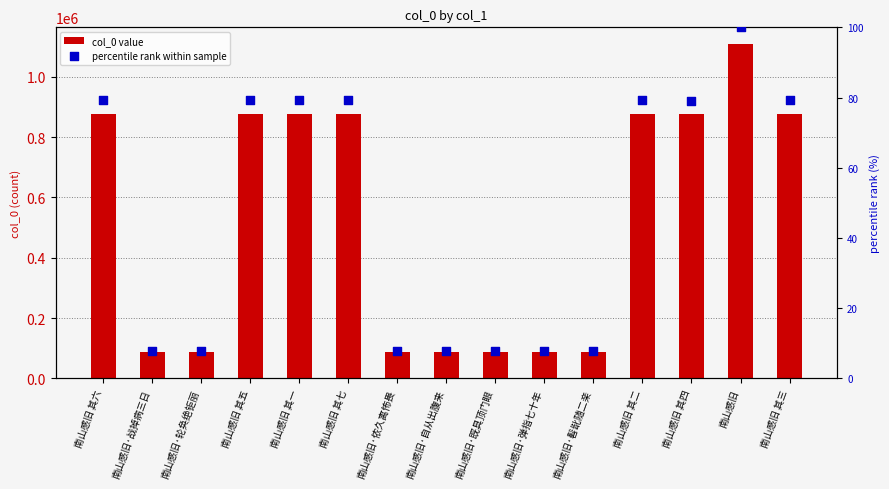

At which category is the sum across all series the highest?

南山感旧